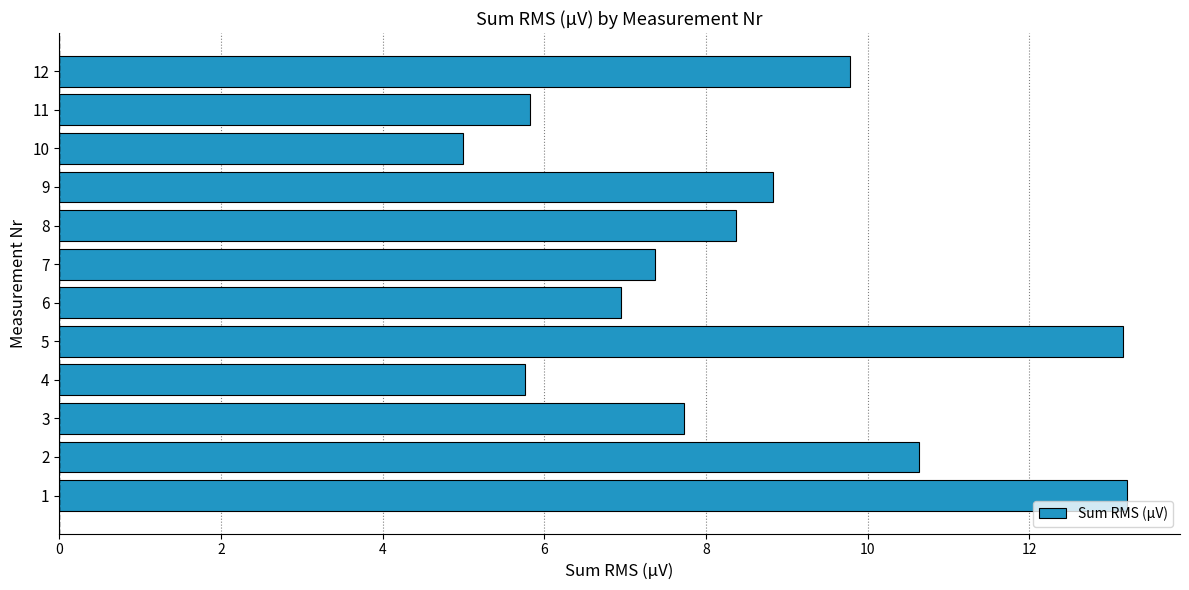

Between 12 and 8, which is larger?

12